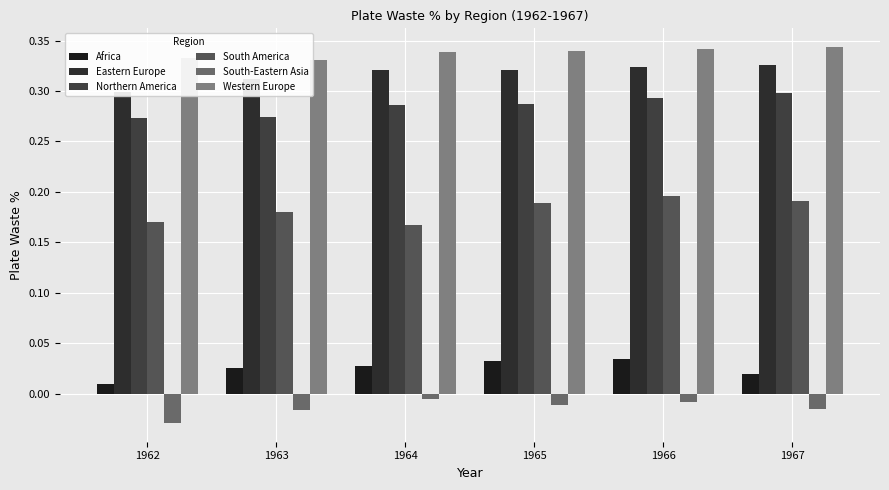

Which series has the largest range (max minus min)?

South America